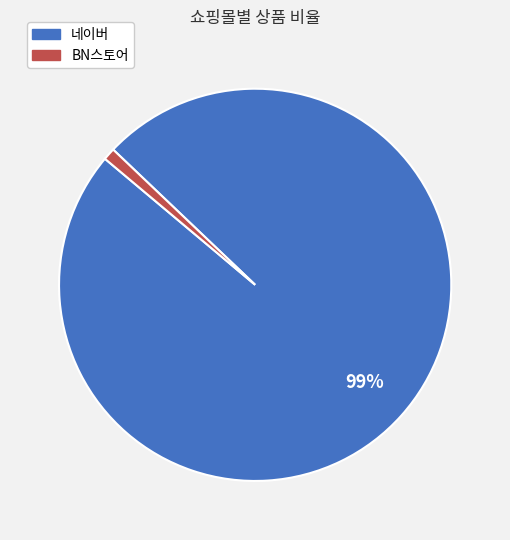

To the nearest percent, what is the difference between the BN스토어 and 네이버 slice percentages?

98%